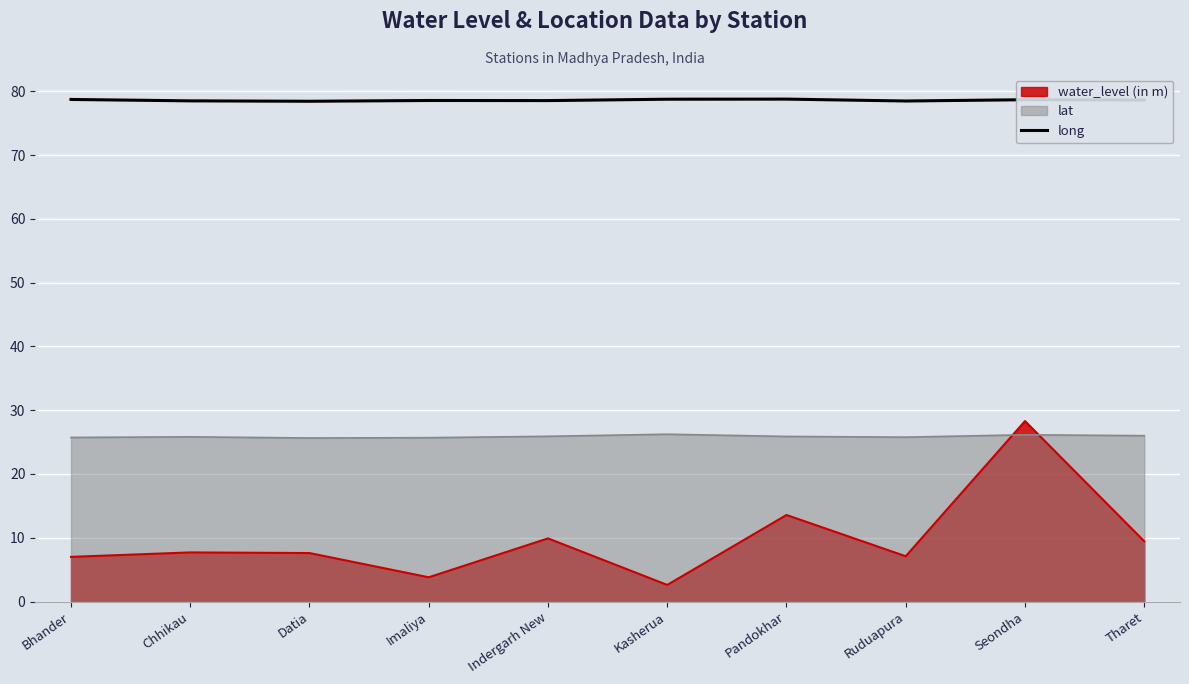

At which category is the sum across all series the highest?

Seondha